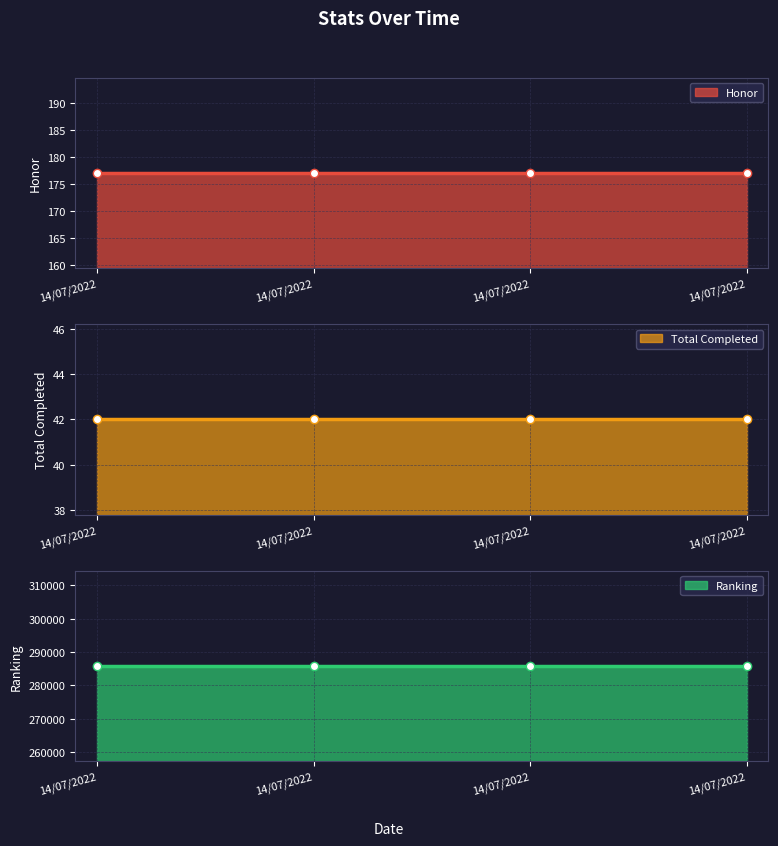

True or false: Honor and Total Completed cross at least once.

False